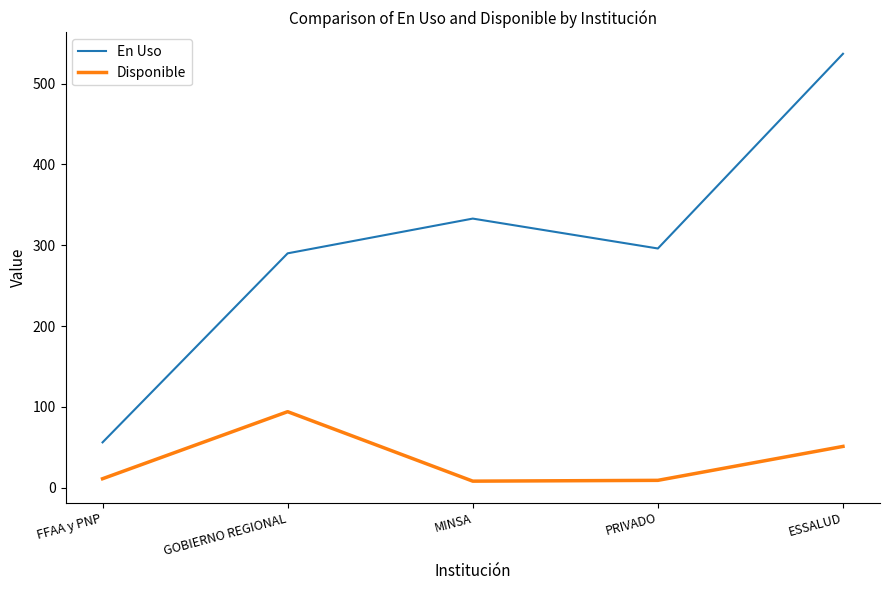

What is the sum of the Disponible values at ESSALUD and GOBIERNO REGIONAL?

145